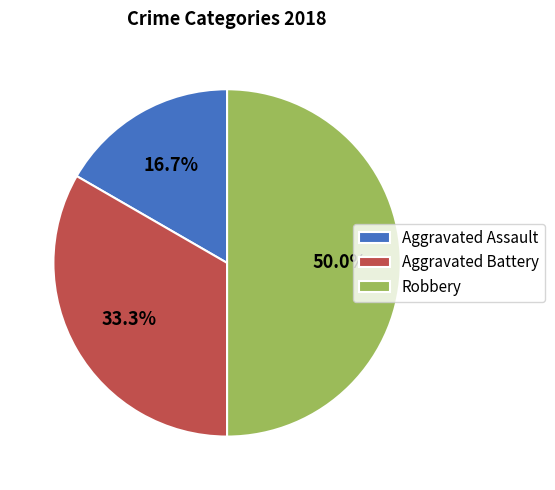

What is the total percentage of Aggravated Battery and Aggravated Assault?

50.0%